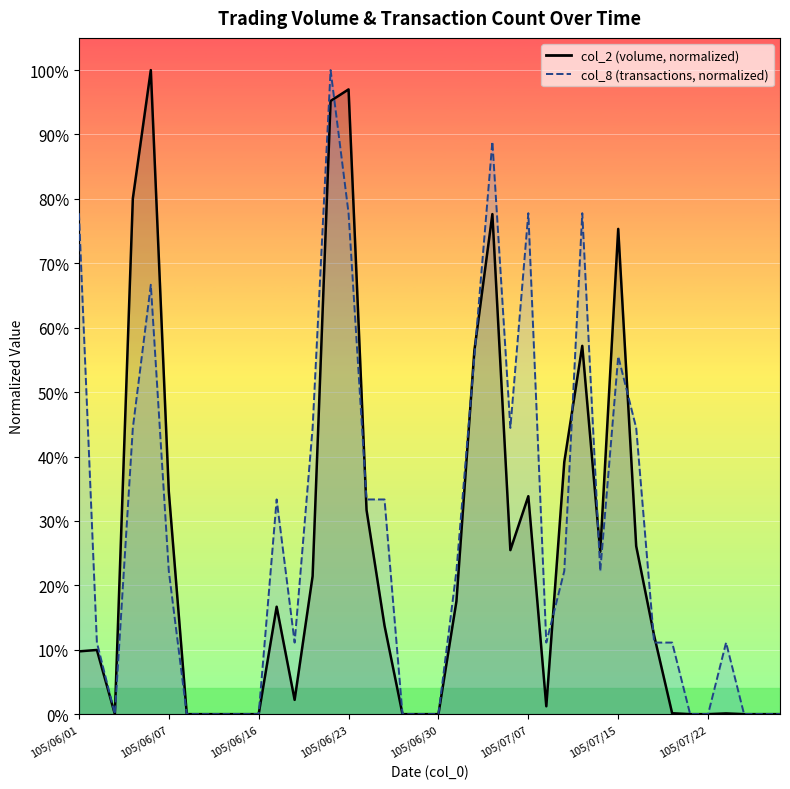

Between which two adjacent categories do col_2 and col_8 first intersect?

105/06/22 and 105/06/23